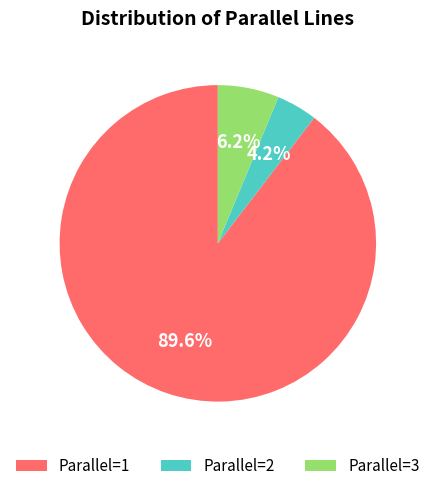

Which has a higher value, Parallel=2 or Parallel=3?

Parallel=3